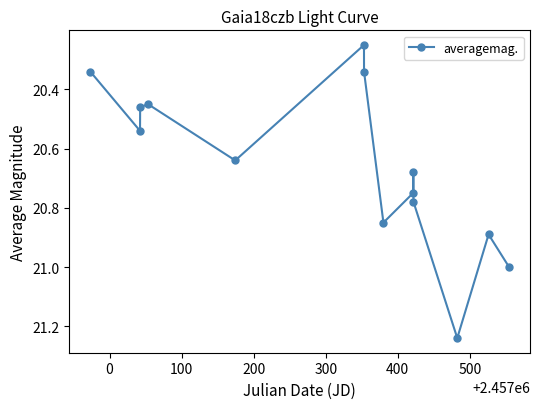

How many points are lower than both their immediate neighbors (excluding endpoints)?

4